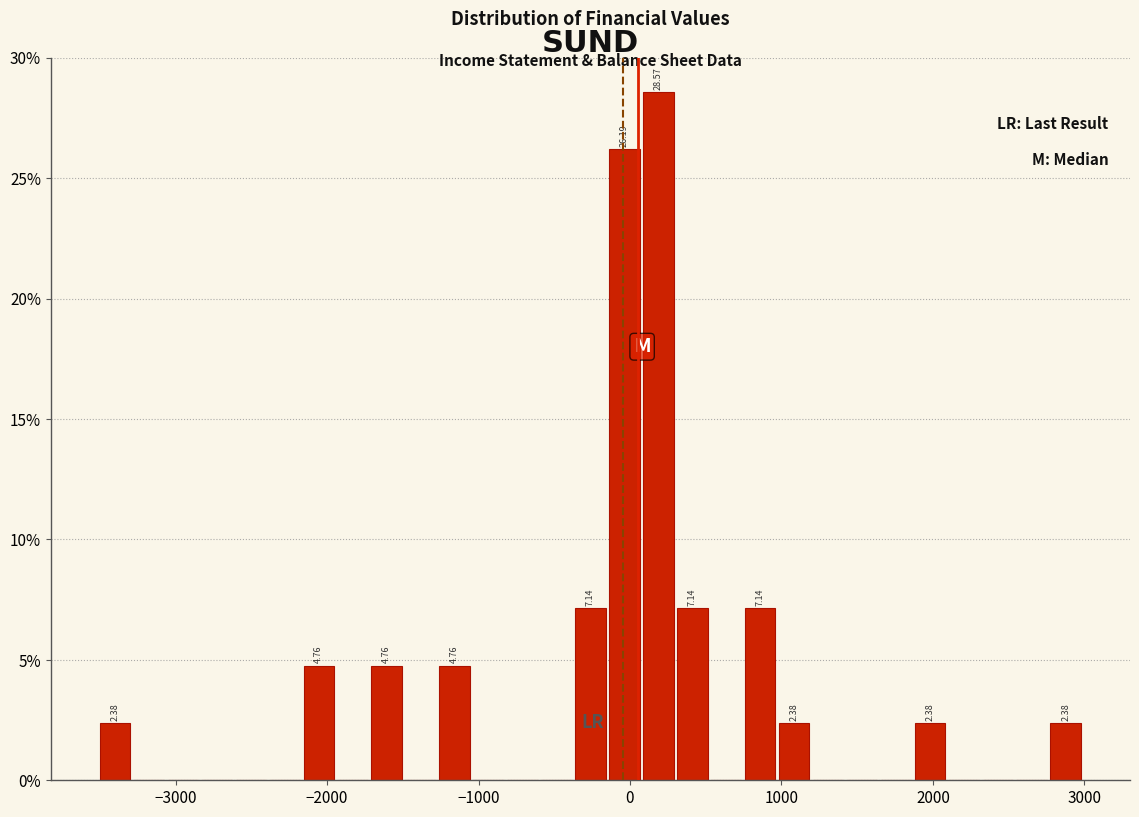

Around what value on the x-axis is the tallest bar? Give the approximate position of its centre, as read against the axis.

200